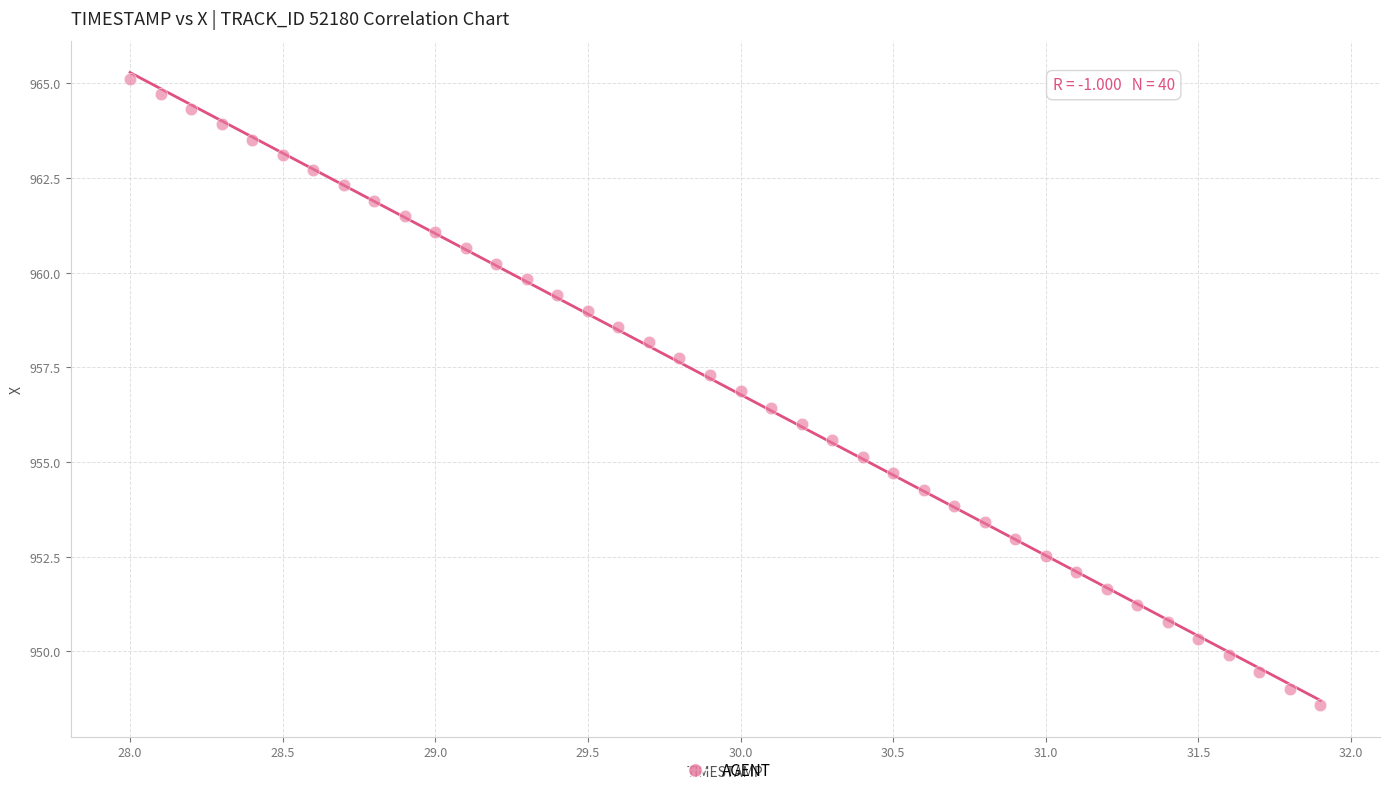

What is the range of Y values (max minus min)?

16.5